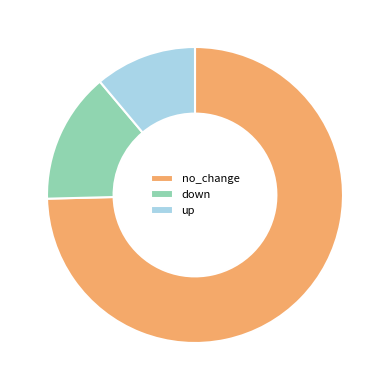

Between no_change and down, which is larger?

no_change